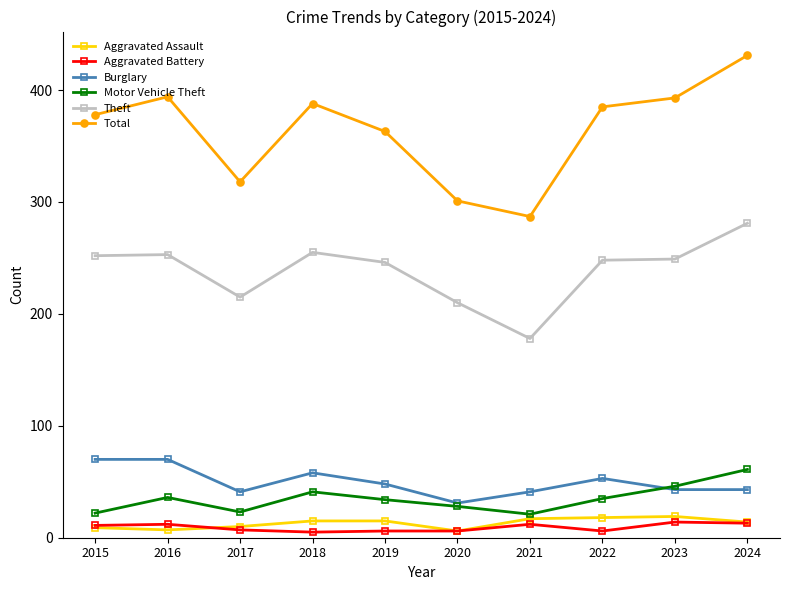

What is the difference between the maximum and second lowest values in the Motor Vehicle Theft series?

39